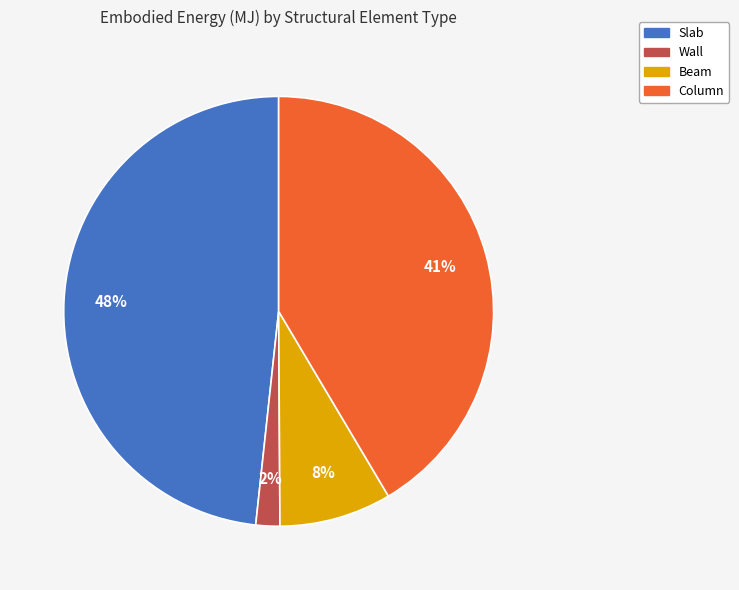

Which has a higher value, Column or Slab?

Slab